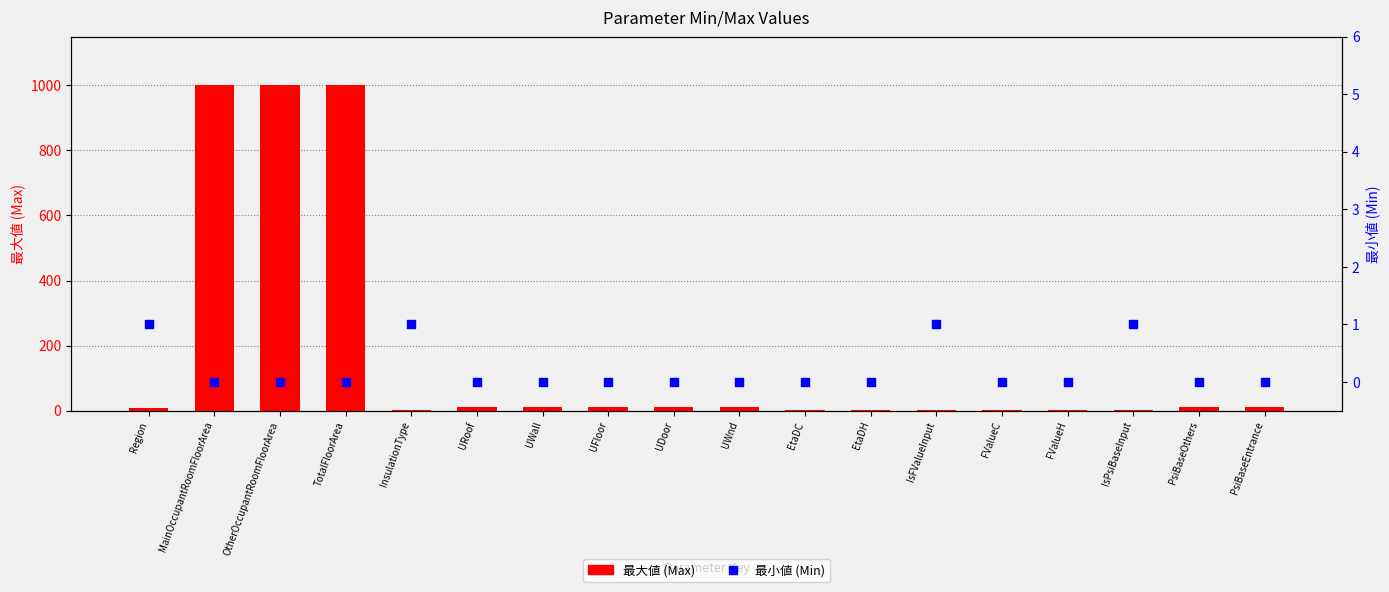

Which series has the largest total across all categories?

最大値